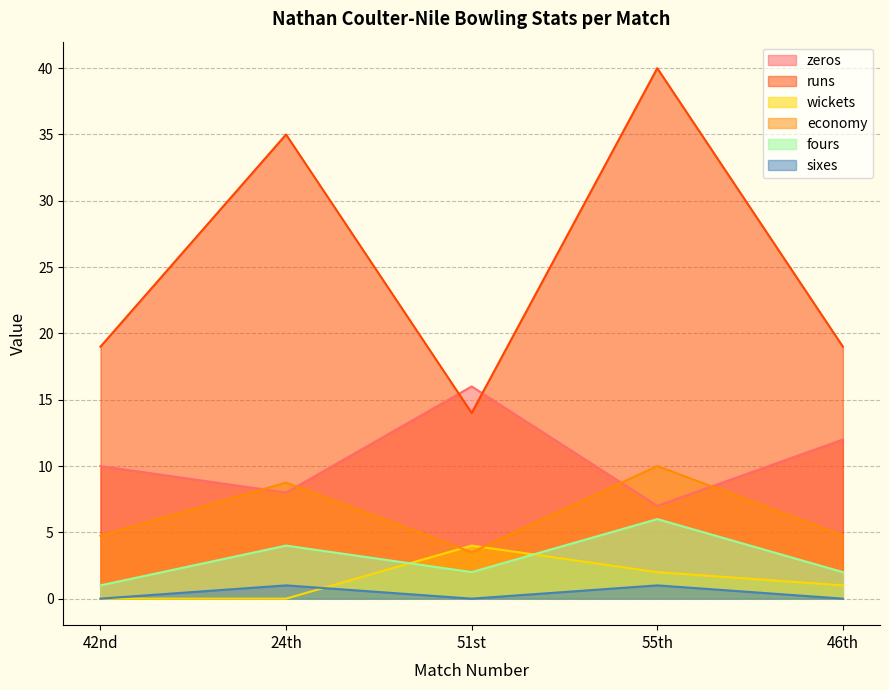

Reading right to left, what are all the values shown in this chart?

zeros: 12.0	7.0	16.0	8.0	10.0
runs: 19.0	40.0	14.0	35.0	19.0
wickets: 1.0	2.0	4.0	0.0	0.0
economy: 4.8	10.0	3.5	8.8	4.8
fours: 2.0	6.0	2.0	4.0	1.0
sixes: 0.0	1.0	0.0	1.0	0.0